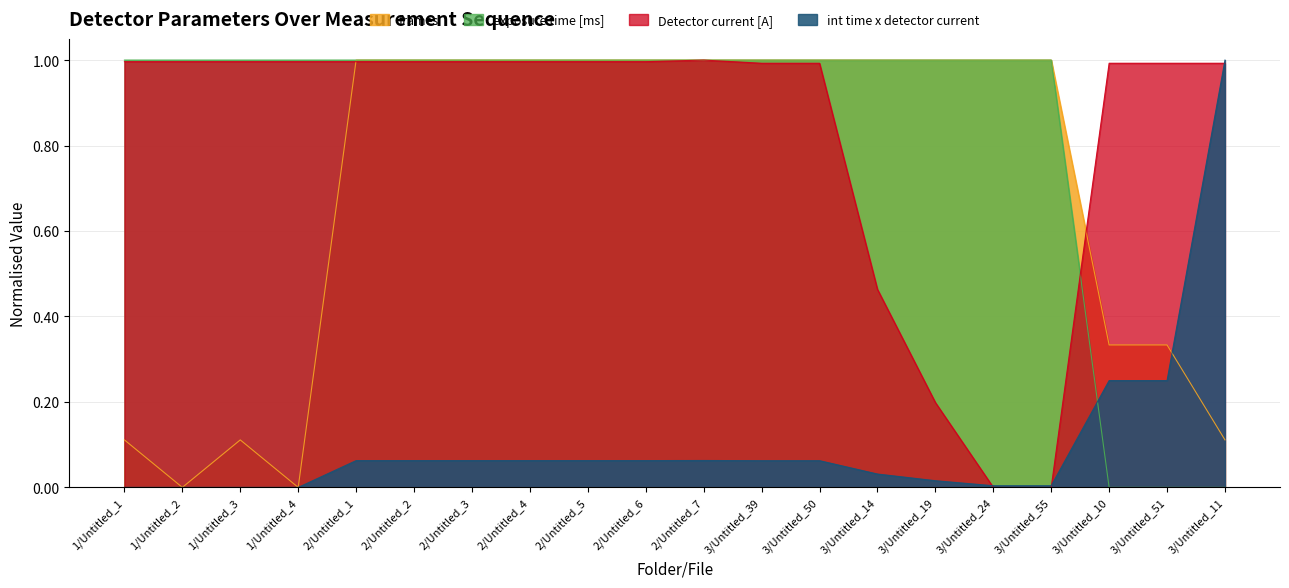

The value of Detector current [A] at 1/Untitled_4 is 1.0. True or false?

True